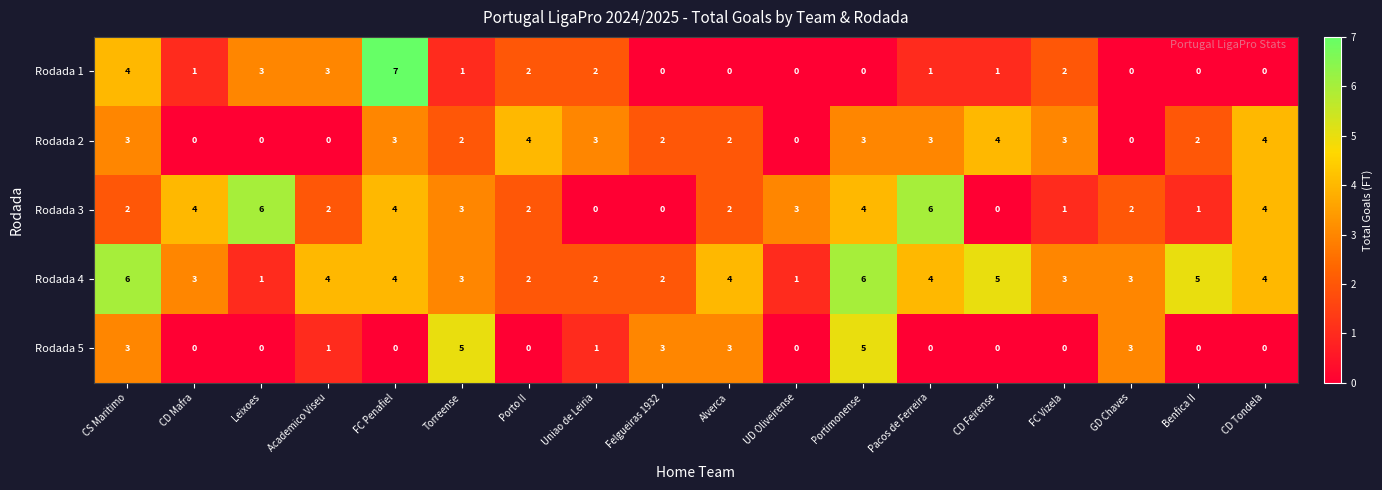

Which series has the largest range (max minus min)?

Rodada 1